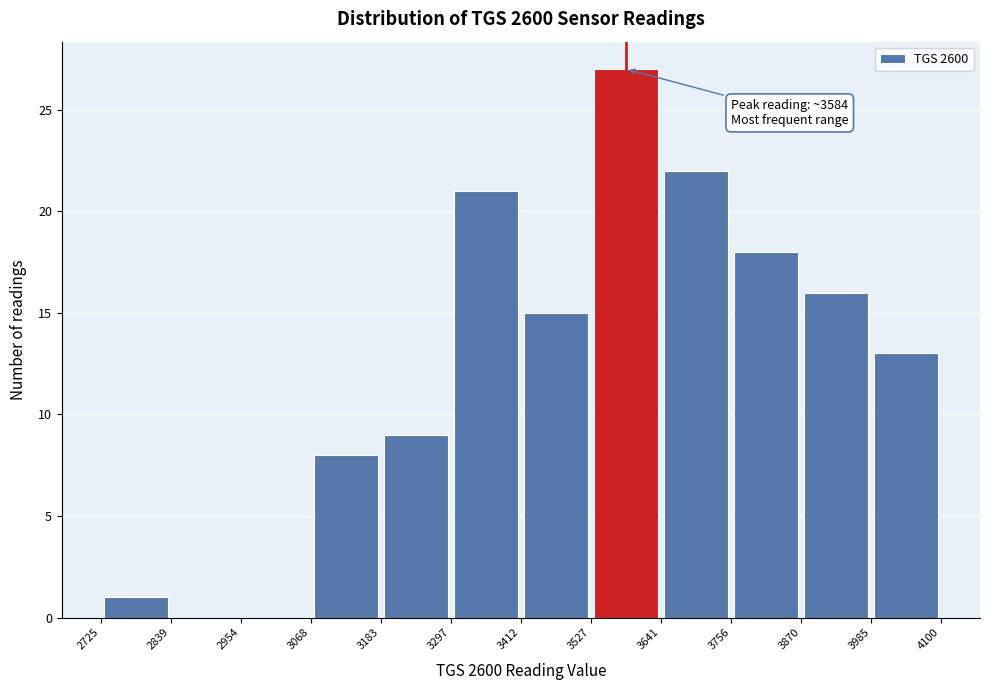

Over which range of the x-axis is the bar tallest?

3527 to 3641